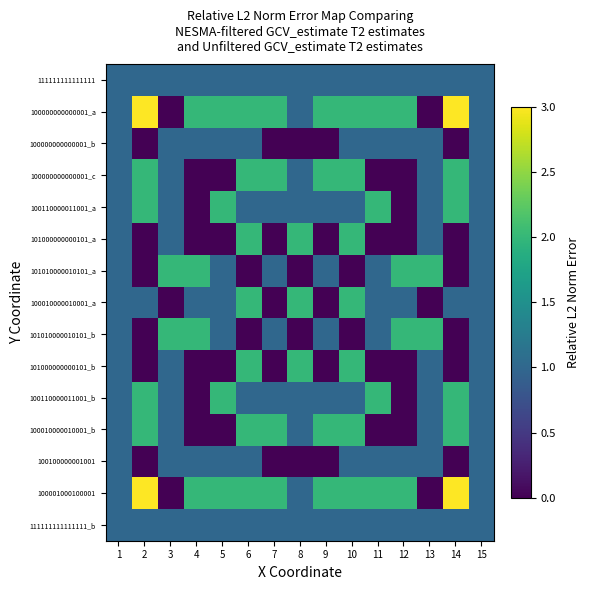

List the series in order of their peak value, lowest first.

111111111111111, 100000000000001_b, 100100000001001, 111111111111111_b, 100000000000001_c, 100110000011001_a, 101000000000101_a, 101010000010101_a, 100010000010001_a, 101010000010101_b, 101000000000101_b, 100110000011001_b, 100010000010001_b, 100000000000001_a, 100001000100001